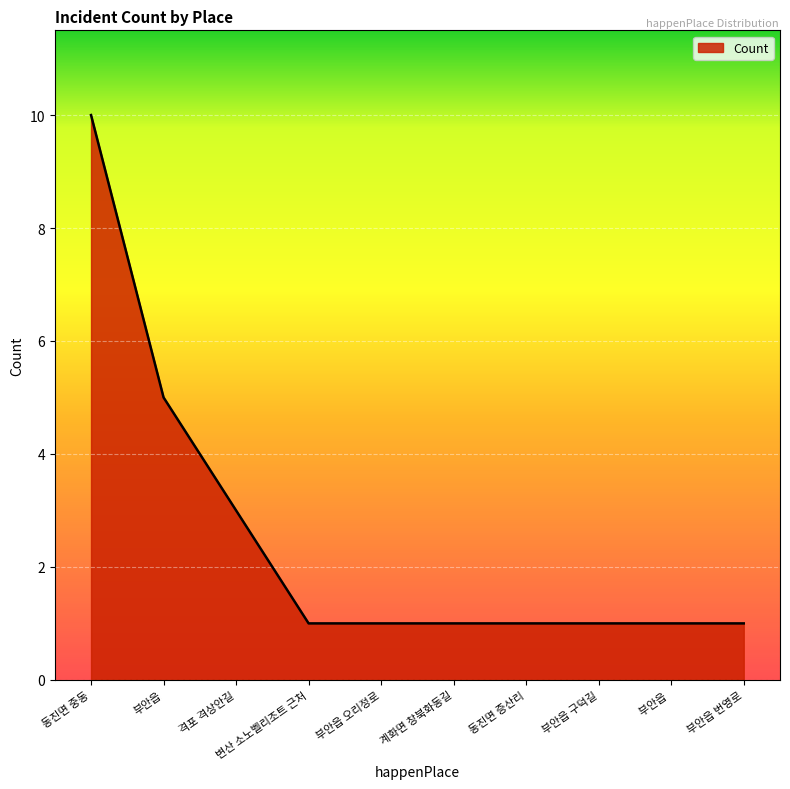

What is the difference between the second highest and second lowest values?

4